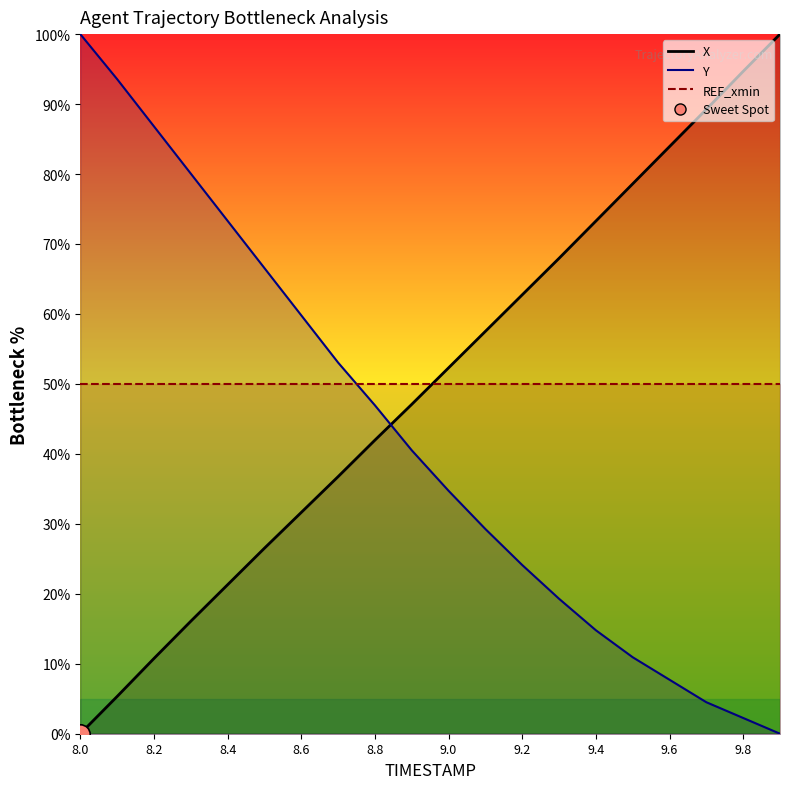

List the series in order of their peak value, lowest first.

X, Y